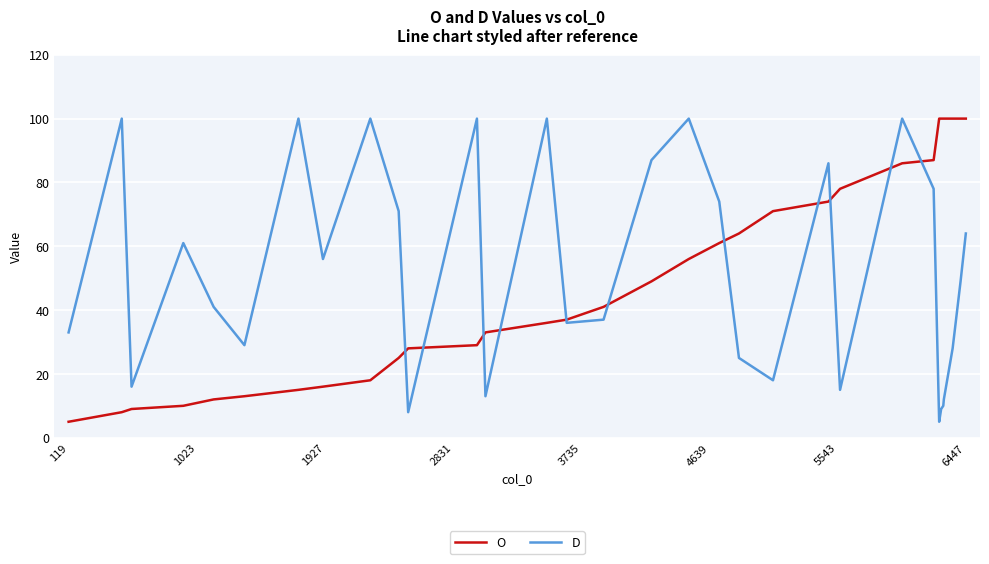

What is the maximum value shown in the chart?

100